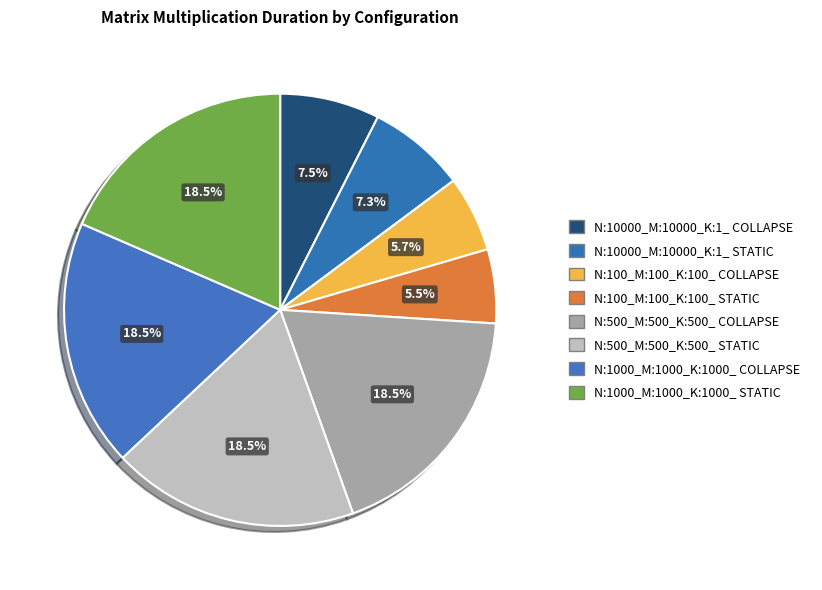

Count the number of slices in the pie.

8